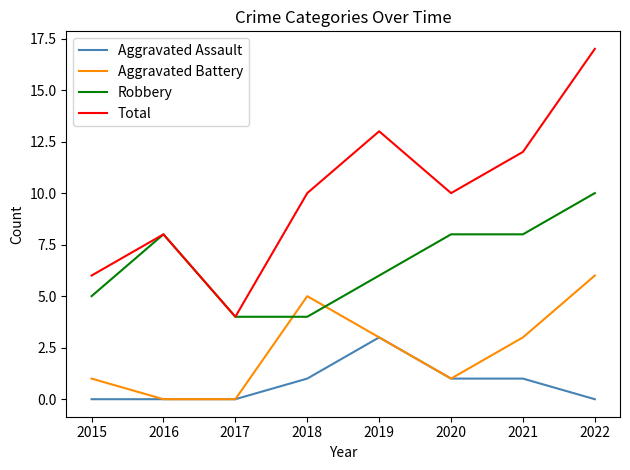

Which label corresponds to the largest value in the chart?

2022